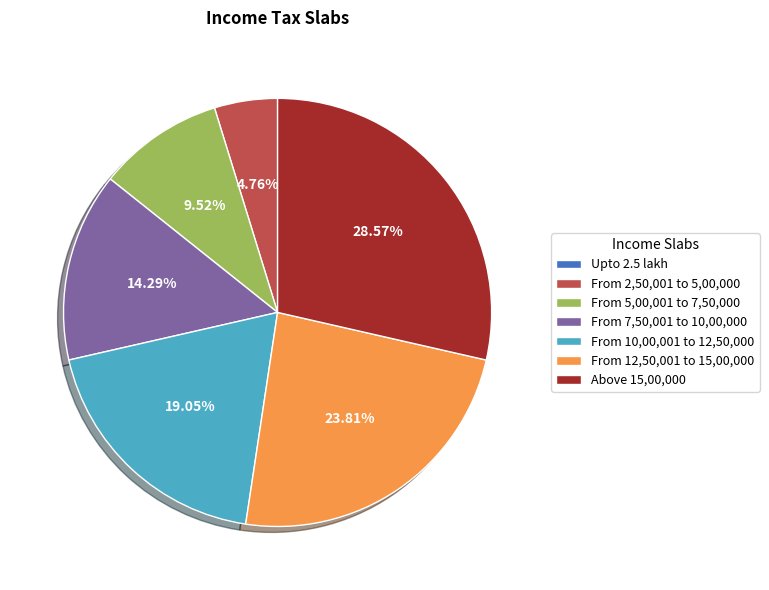

Is From 2,50,001 to 5,00,000 the majority of the pie?

No